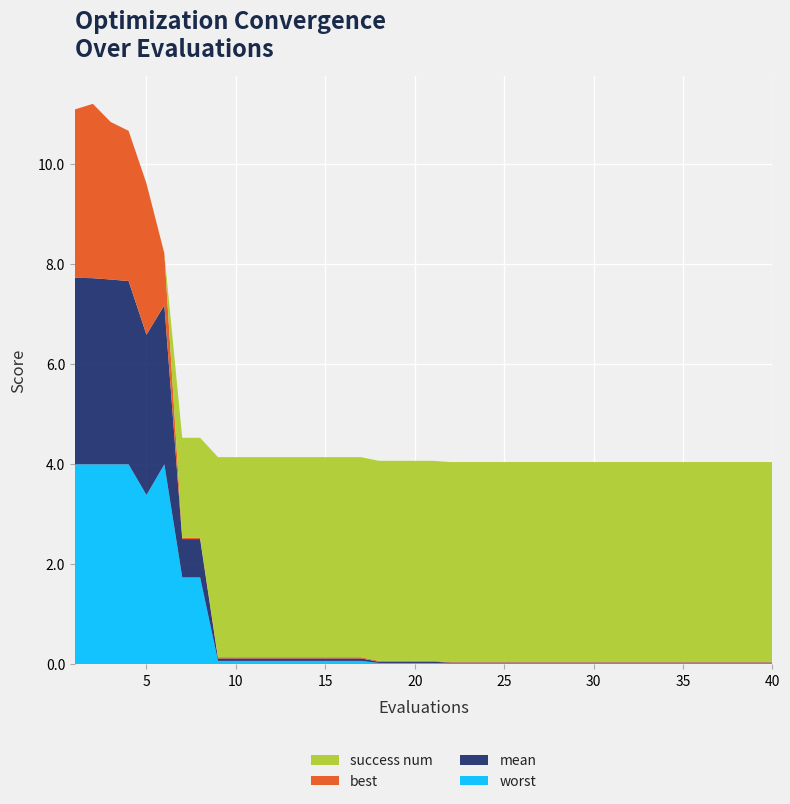

Reading right to left, transcribe all the data shown in this chart.

mean: 0.0	0.0	0.0	0.0	0.0	0.0	0.0	0.0	0.0	0.0	0.0	0.0	0.0	0.0	0.0	0.0	0.0	0.0	0.0	0.0	0.0	0.0	0.0	0.0	0.0	0.0	0.0	0.0	0.0	0.0	0.0	0.0	0.8	0.8	3.2	3.2	3.7	3.7	3.7	3.7
best: 0.0	0.0	0.0	0.0	0.0	0.0	0.0	0.0	0.0	0.0	0.0	0.0	0.0	0.0	0.0	0.0	0.0	0.0	0.0	0.0	0.0	0.0	0.0	0.0	0.0	0.0	0.0	0.0	0.0	0.0	0.0	0.0	0.0	0.0	1.0	3.0	3.0	3.1	3.5	3.4
worst: 0.0	0.0	0.0	0.0	0.0	0.0	0.0	0.0	0.0	0.0	0.0	0.0	0.0	0.0	0.0	0.0	0.0	0.0	0.0	0.0	0.0	0.0	0.0	0.1	0.1	0.1	0.1	0.1	0.1	0.1	0.1	0.1	1.7	1.7	4.0	3.4	4.0	4.0	4.0	4.0
success num: 4.0	4.0	4.0	4.0	4.0	4.0	4.0	4.0	4.0	4.0	4.0	4.0	4.0	4.0	4.0	4.0	4.0	4.0	4.0	4.0	4.0	4.0	4.0	4.0	4.0	4.0	4.0	4.0	4.0	4.0	4.0	4.0	2.0	2.0	0.0	0.0	0.0	0.0	0.0	0.0